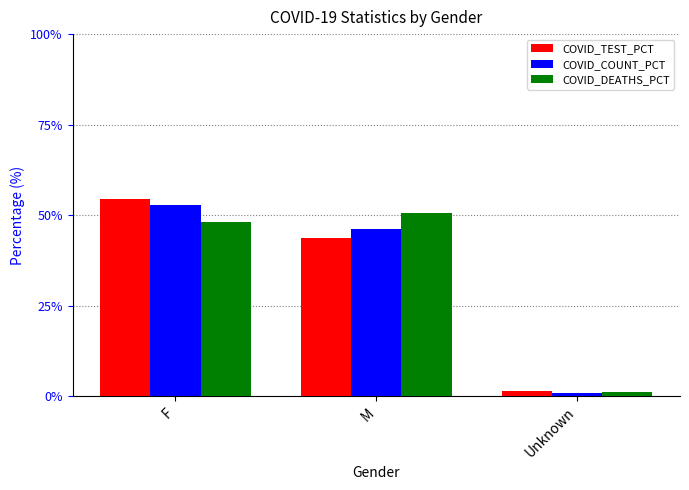

What is the difference between the second highest and minimum values in the COVID_COUNT_PCT series?

45.0